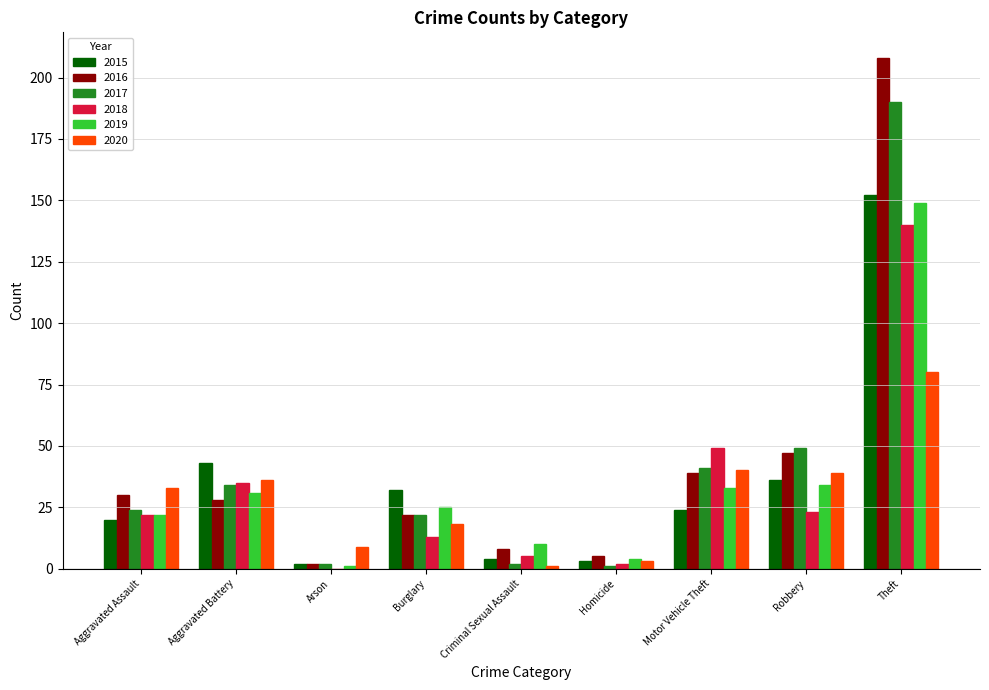

Which series changed the most between Homicide and Motor Vehicle Theft?

2018